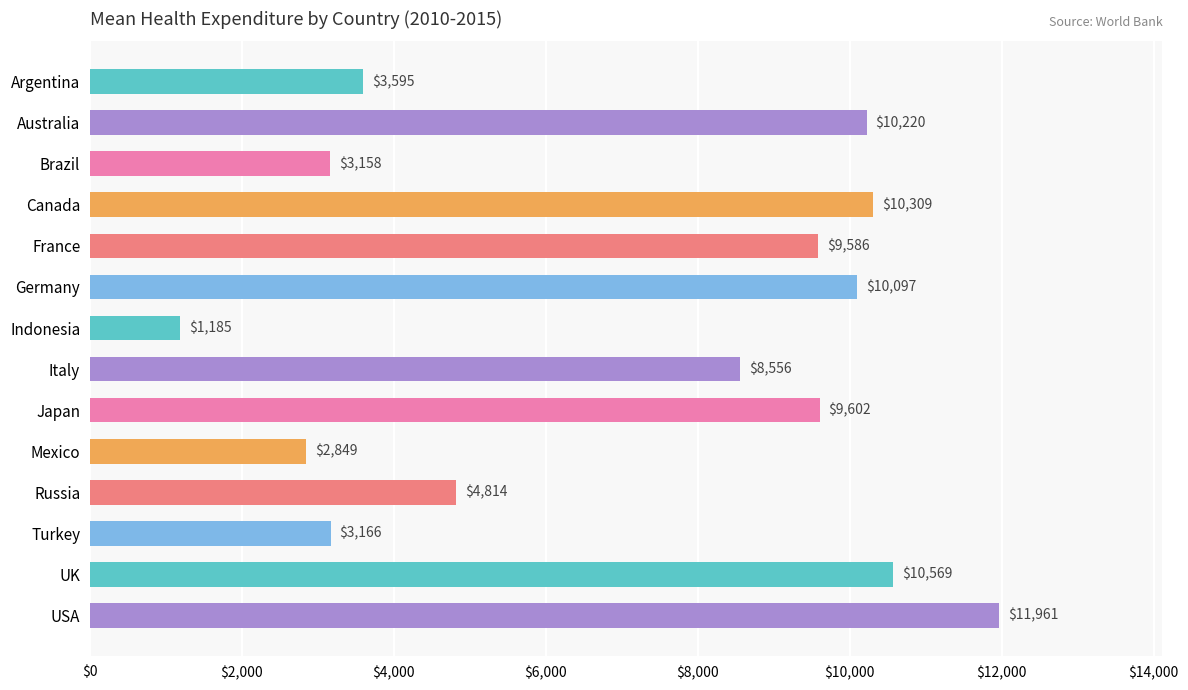

Approximately how many times larger is the value at Australia compared to Mexico?

3.6